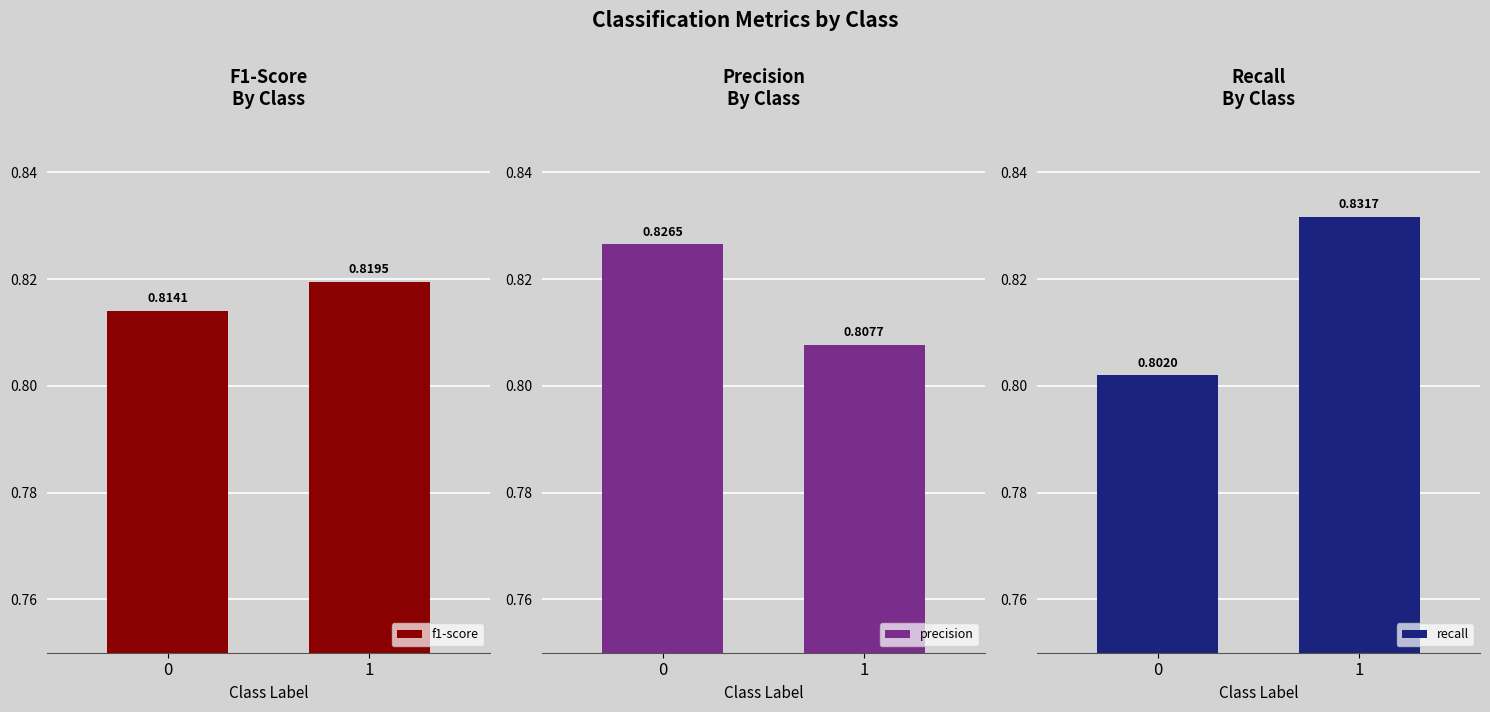

The value of precision at 1 is 0.8. True or false?

True